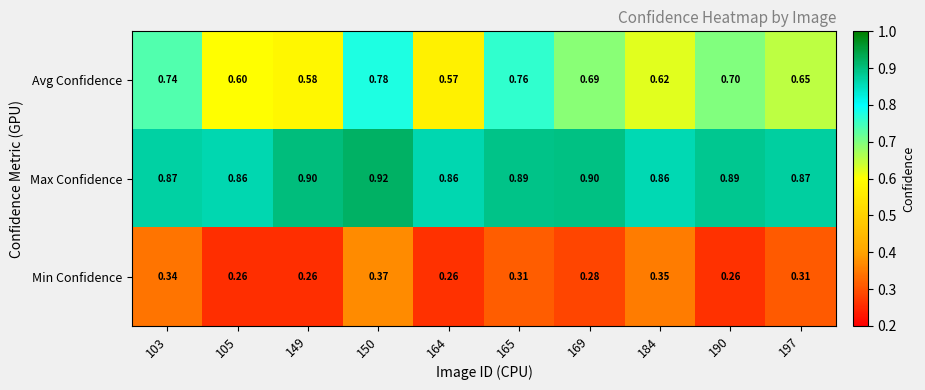

Rank the series at 149 from lowest to highest value.

Min Confidence, Avg Confidence, Max Confidence